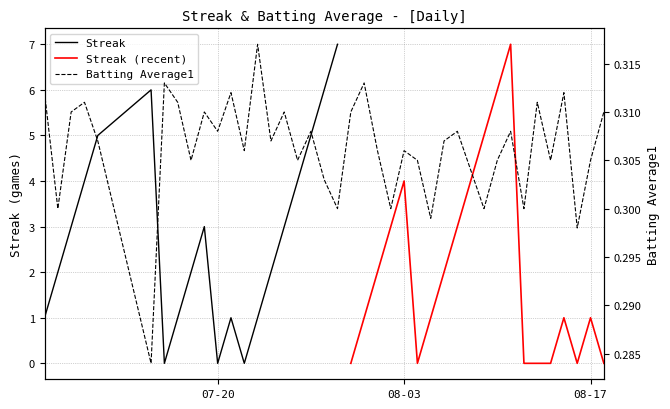

What is the value of the 15th point from the left?

0.3